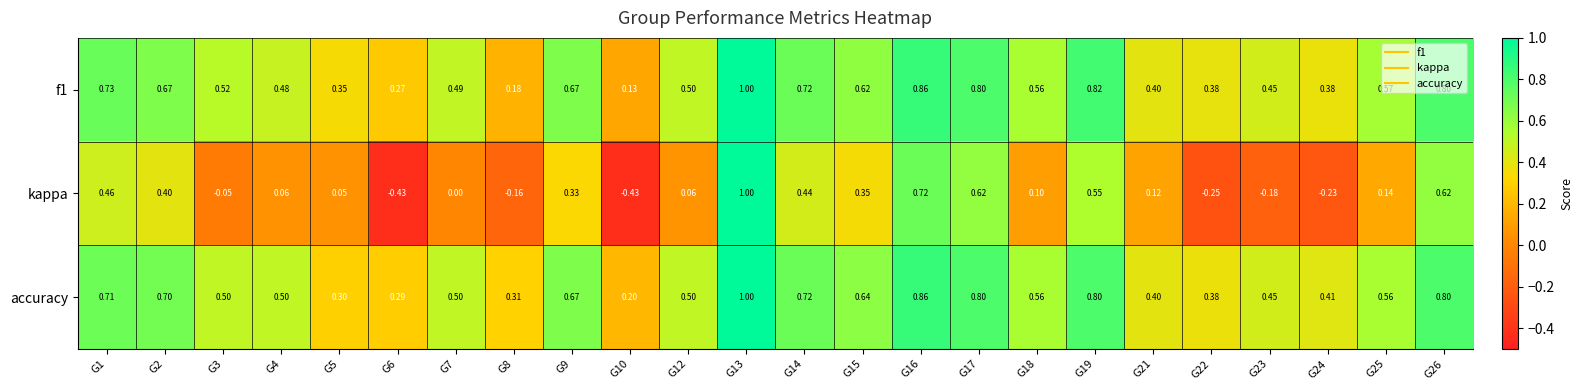

Between G1 and G24, which series saw the biggest shift?

kappa